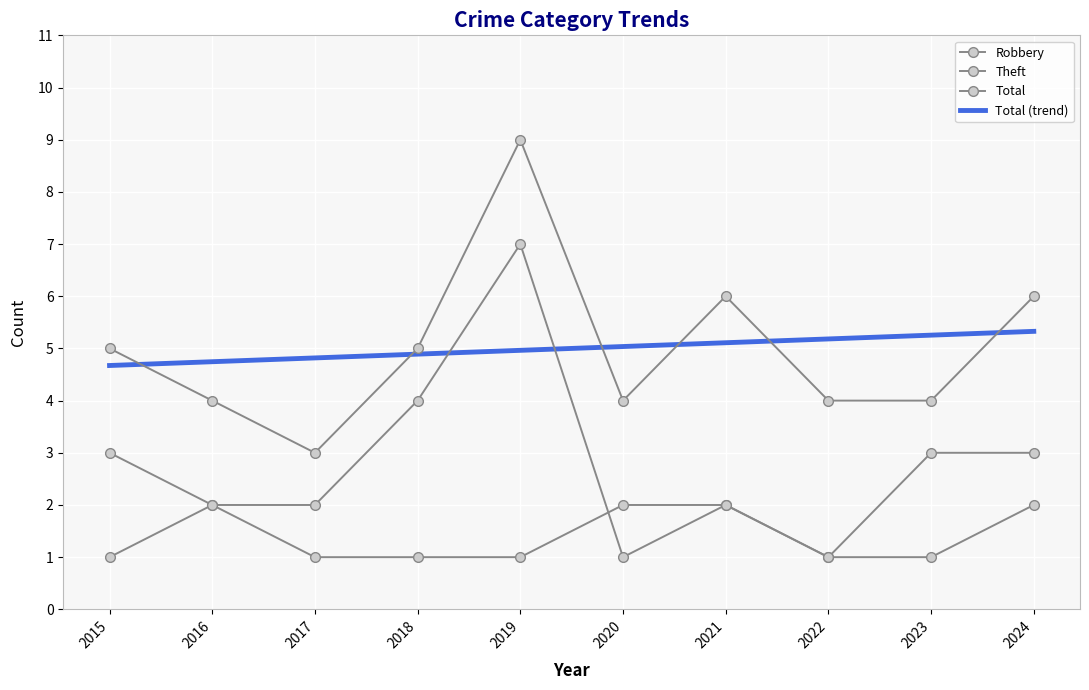

What is the difference between the highest and lowest values at 2016?

2